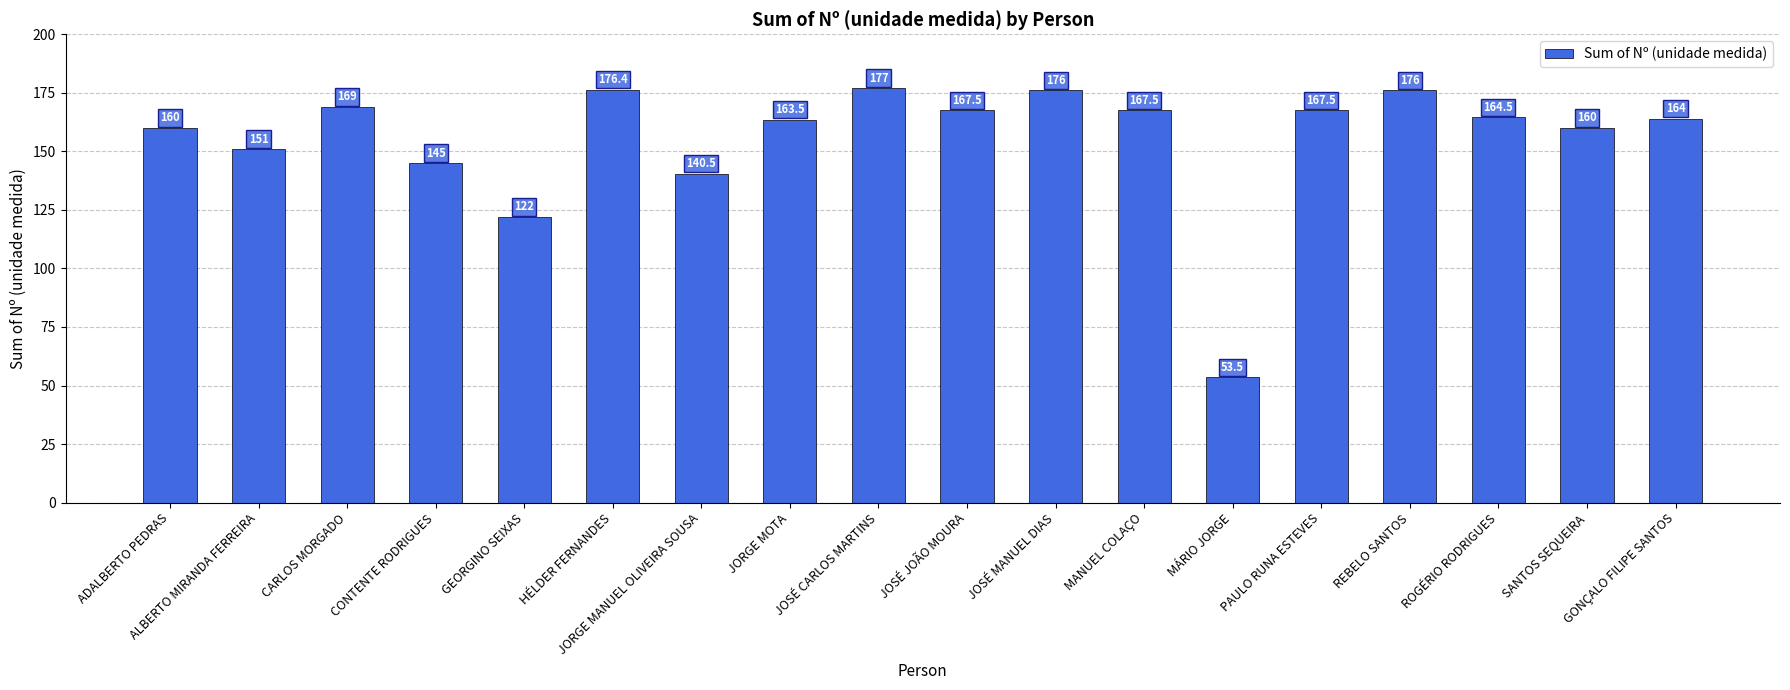

Reading left to right, transcribe all the data shown in this chart.

ADALBERTO PEDRAS=160.0	ALBERTO MIRANDA FERREIRA=151.0	CARLOS MORGADO=169.0	CONTENTE RODRIGUES=145.0	GEORGINO SEIXAS=122.0	HÉLDER FERNANDES=176.4	JORGE MANUEL OLIVEIRA SOUSA=140.5	JORGE MOTA=163.5	JOSÉ CARLOS MARTINS=177.0	JOSÉ JOÃO MOURA=167.5	JOSÉ MANUEL DIAS=176.0	MANUEL COLAÇO=167.5	MÁRIO JORGE=53.5	PAULO RUNA ESTEVES=167.5	REBELO SANTOS=176.0	ROGÉRIO RODRIGUES=164.5	SANTOS SEQUEIRA=160.0	GONÇALO FILIPE SANTOS=164.0